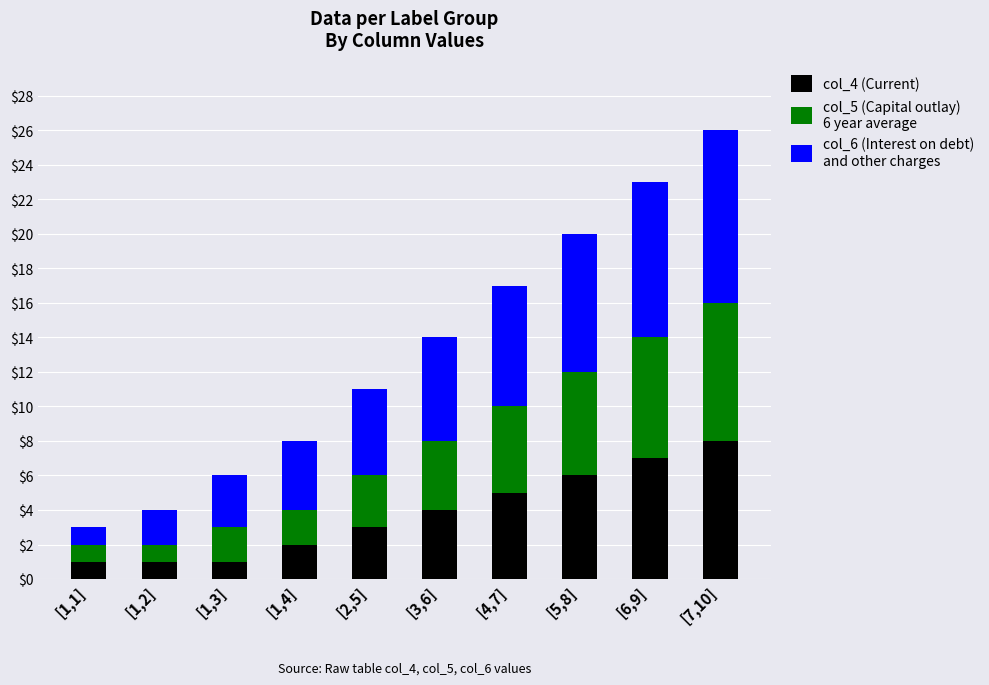

At which category is the sum across all series the highest?

[7,10]